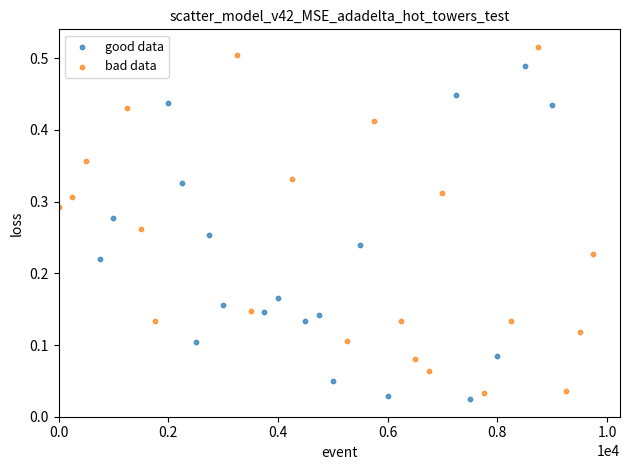

Which series contains the highest Y value?

bad data